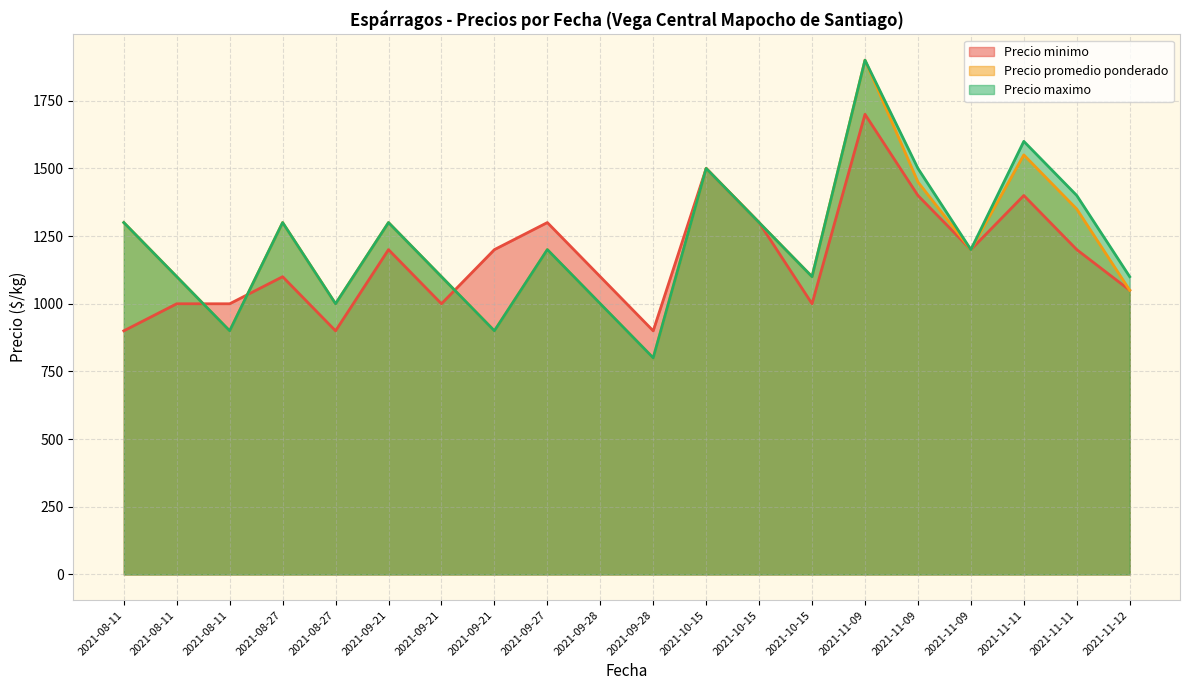

At which category does Precio maximo reach its first local valley?

2021-08-11